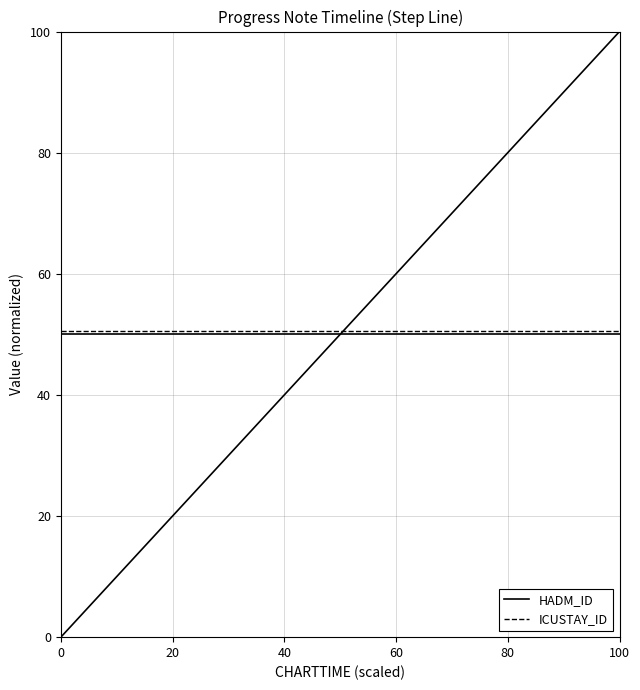

What is the spread (max minus min) of values at 60?

0.5